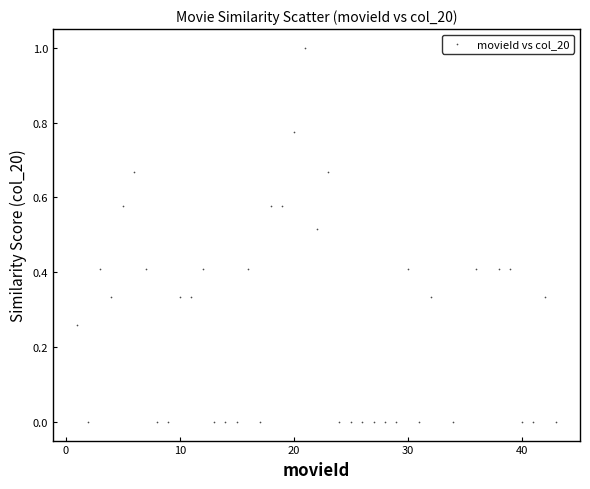

What is the range of Y values (max minus min)?

1.0